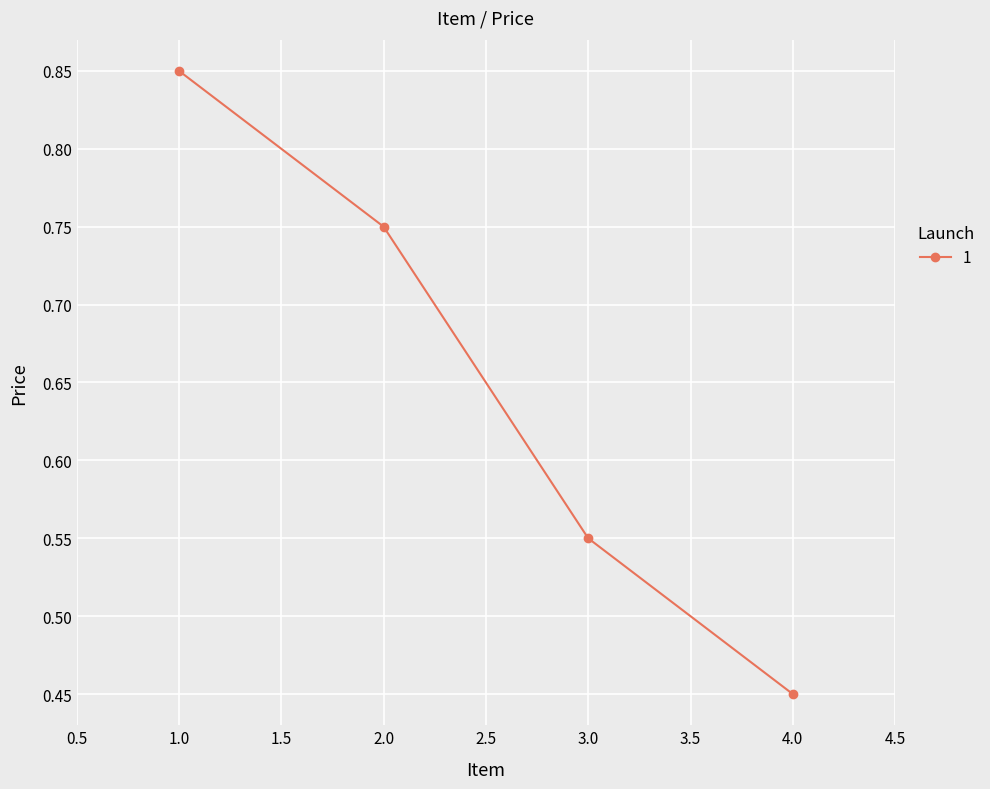

True or false: the data shows 0.9 at 3.0.

False